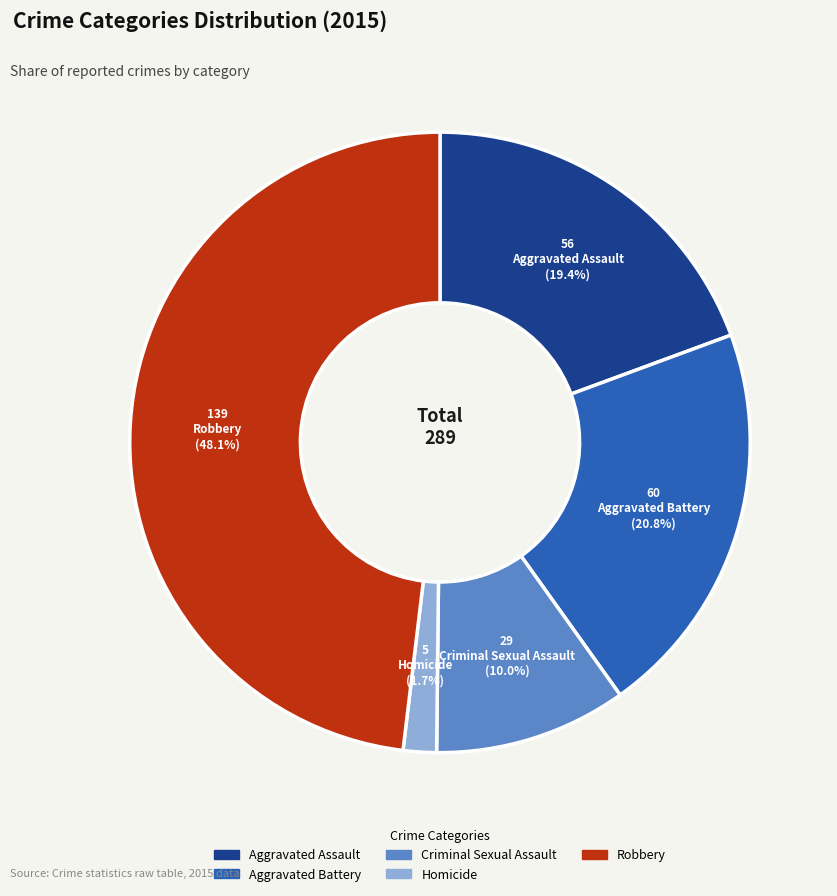

Is Aggravated Battery the majority of the pie?

No